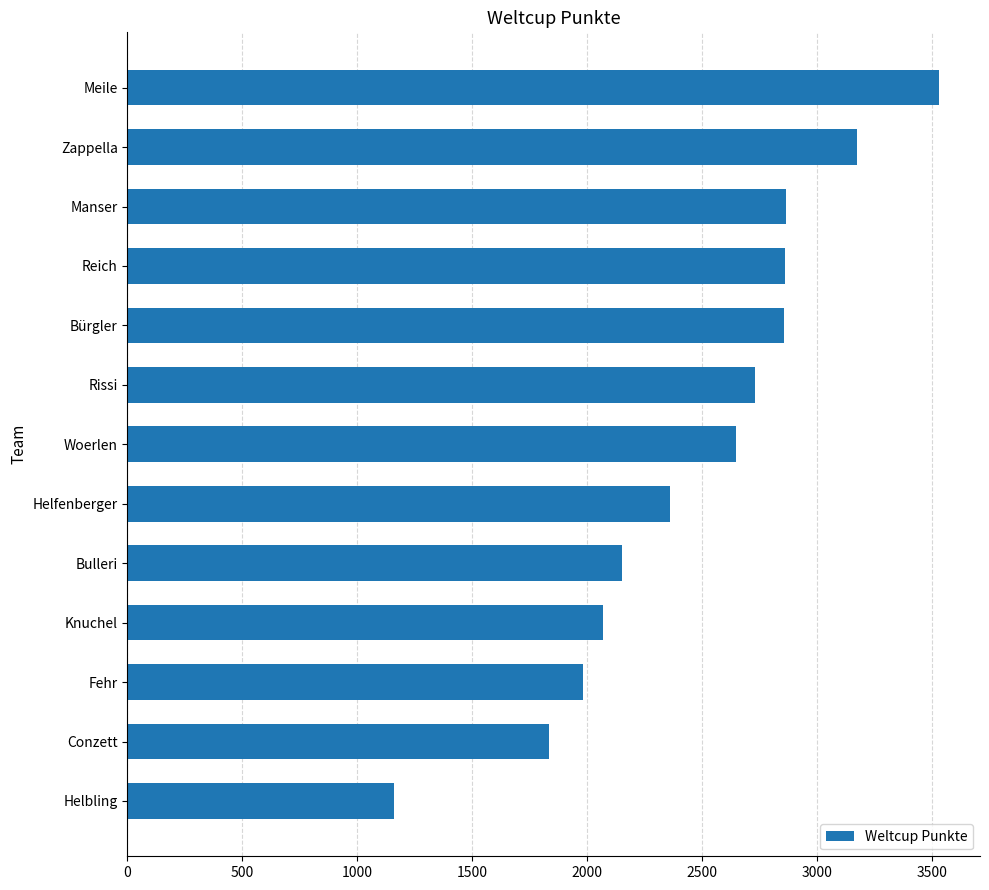

True or false: the data shows 5689 at Meile.

False